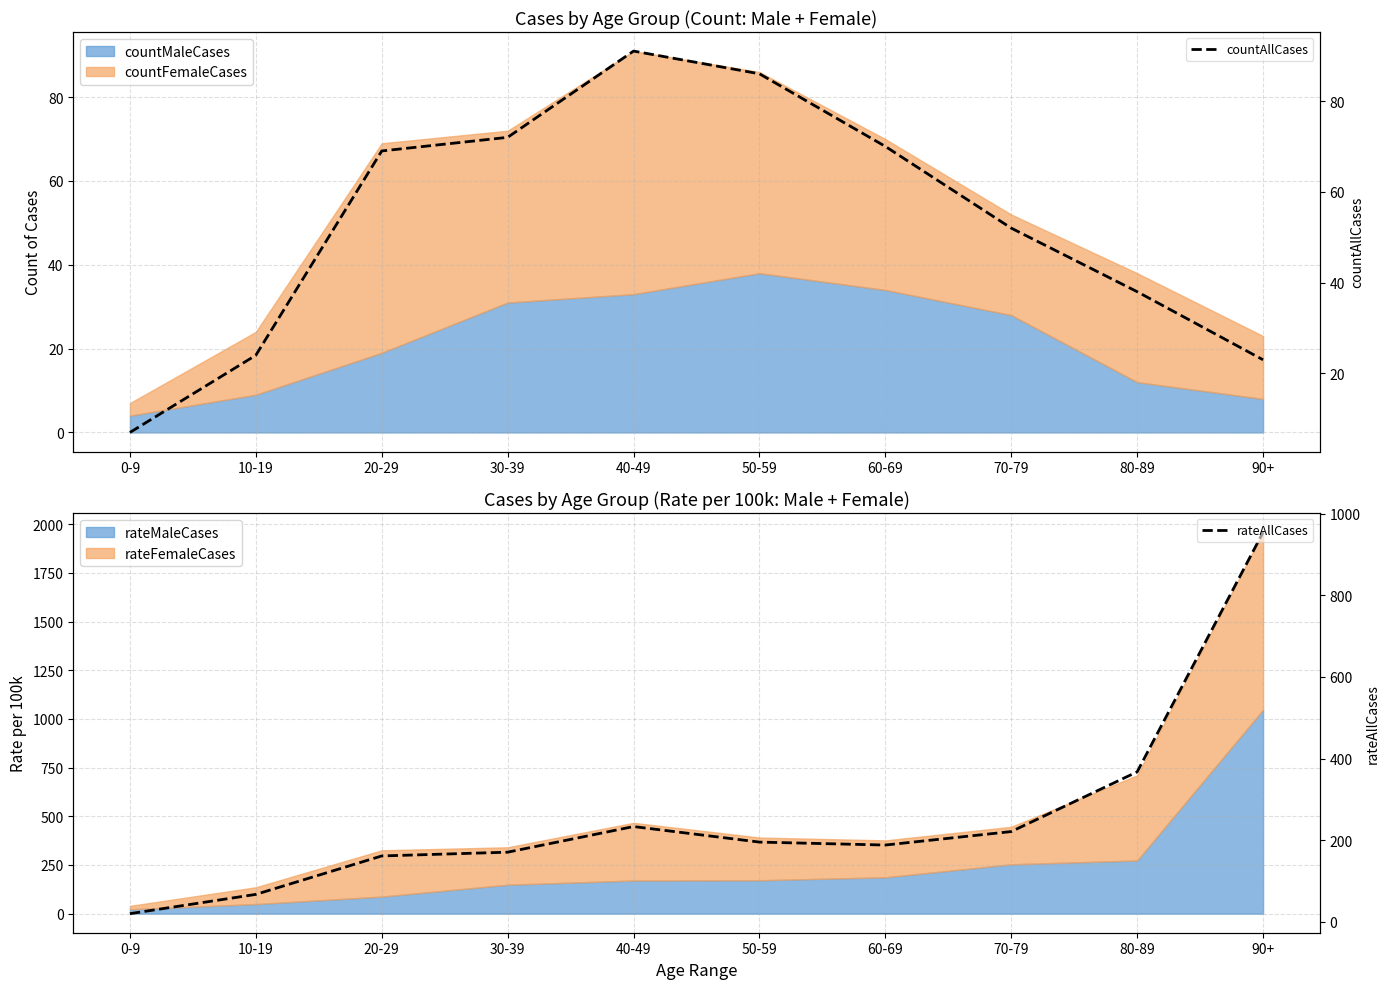

True or false: rateAllCases and countAllCases intersect in this chart.

False